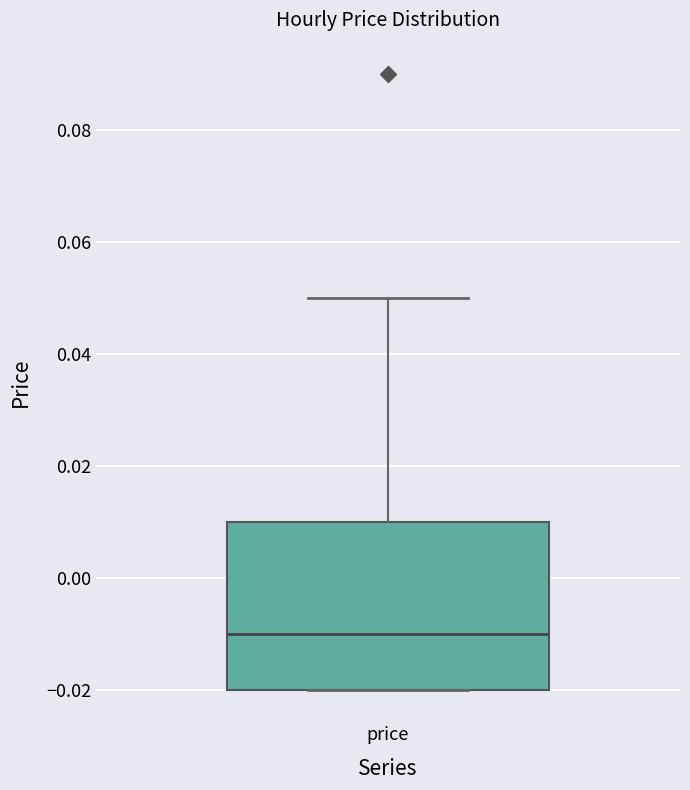

Read this box plot against the y-axis: the position of the median line, the range covered by the box, and the ends of both whiskers. The values are not printed on the chart, so give them approximately, as read against the axis.

median -0.01, box -0.02 to 0.01, whiskers -0.02 to 0.05